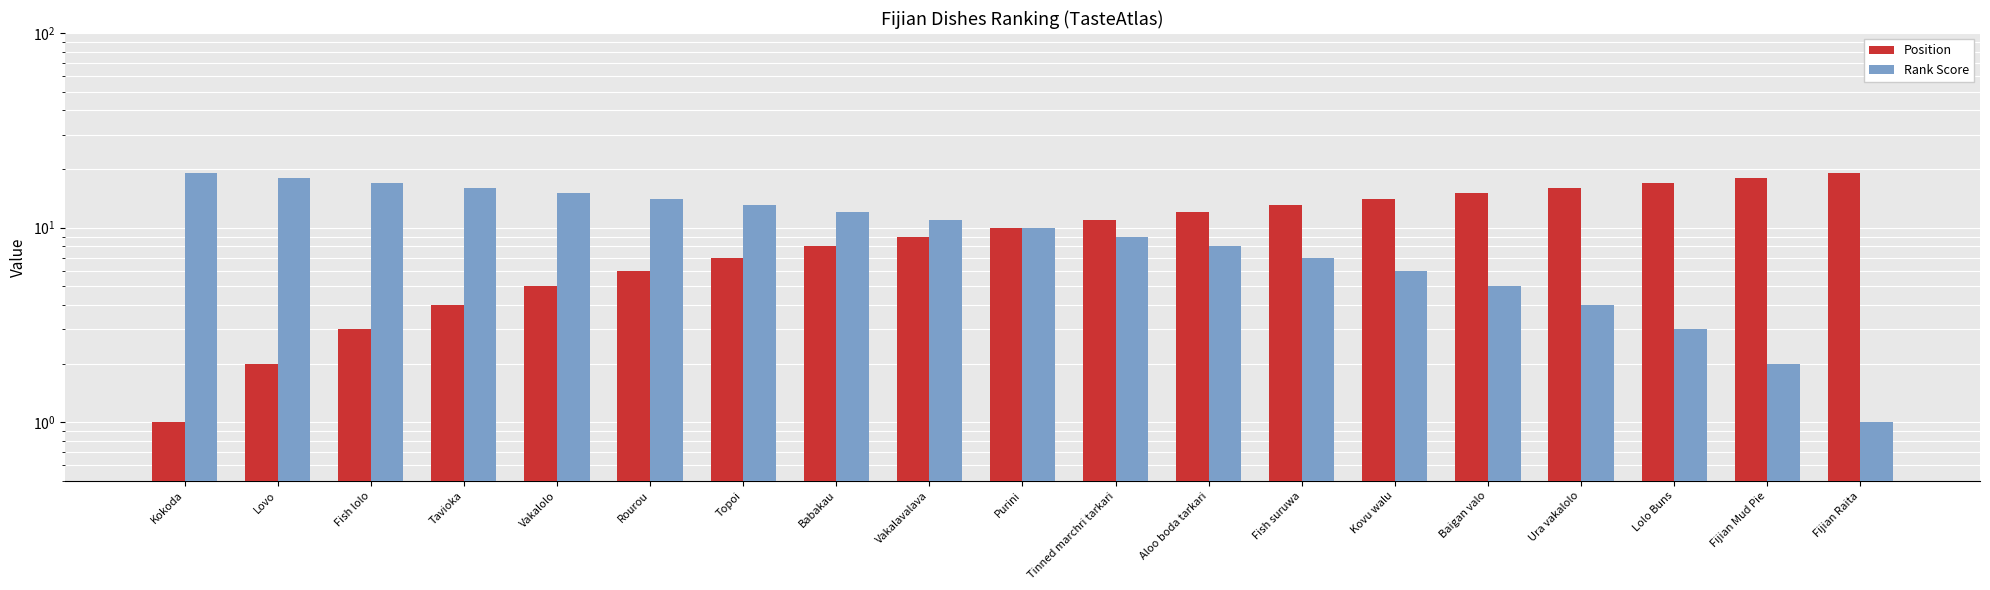

Between Ura vakalolo and Kovu walu, which is larger?

Ura vakalolo